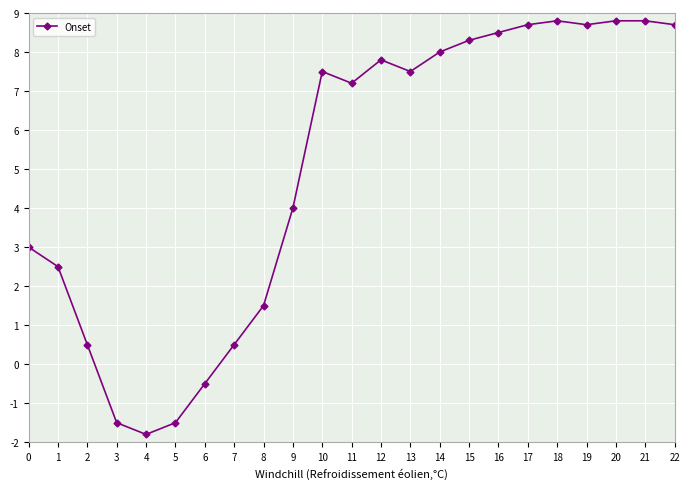

What is the minimum value shown in the chart?

-1.8